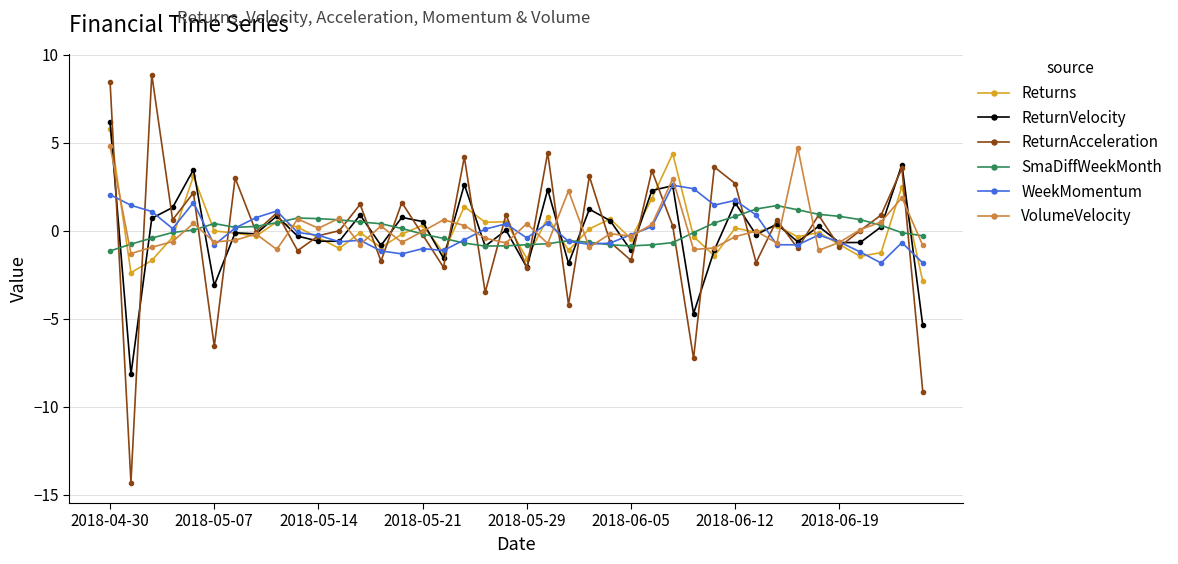

What is the greatest value displayed?

8.9